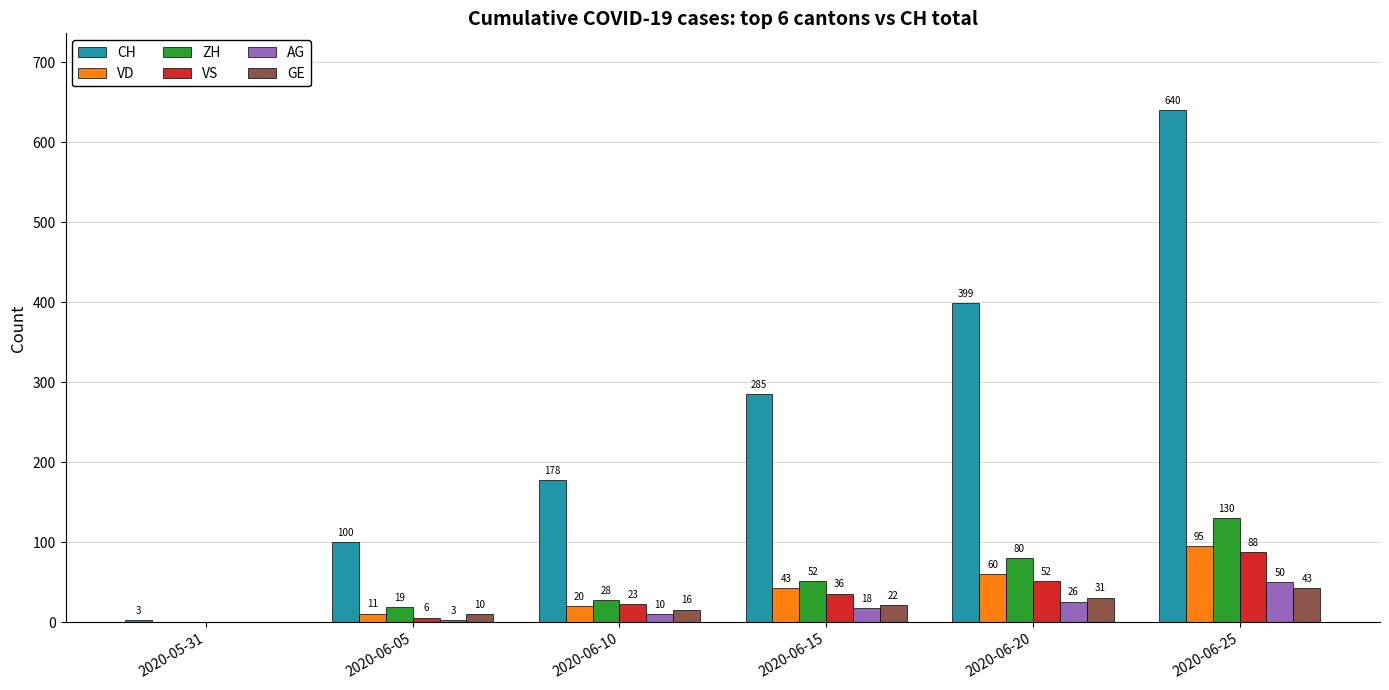

Where is AG nearest to the value 25?

2020-06-20